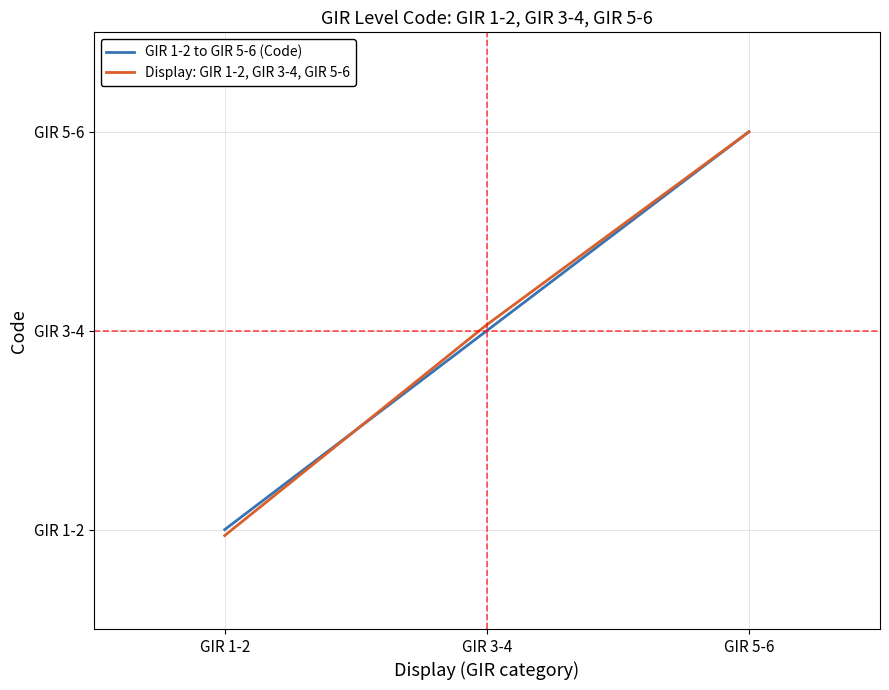

What are all the series names shown in the legend?

GIR 1-2 to GIR 5-6 (Code), Display: GIR 1-2, GIR 3-4, GIR 5-6